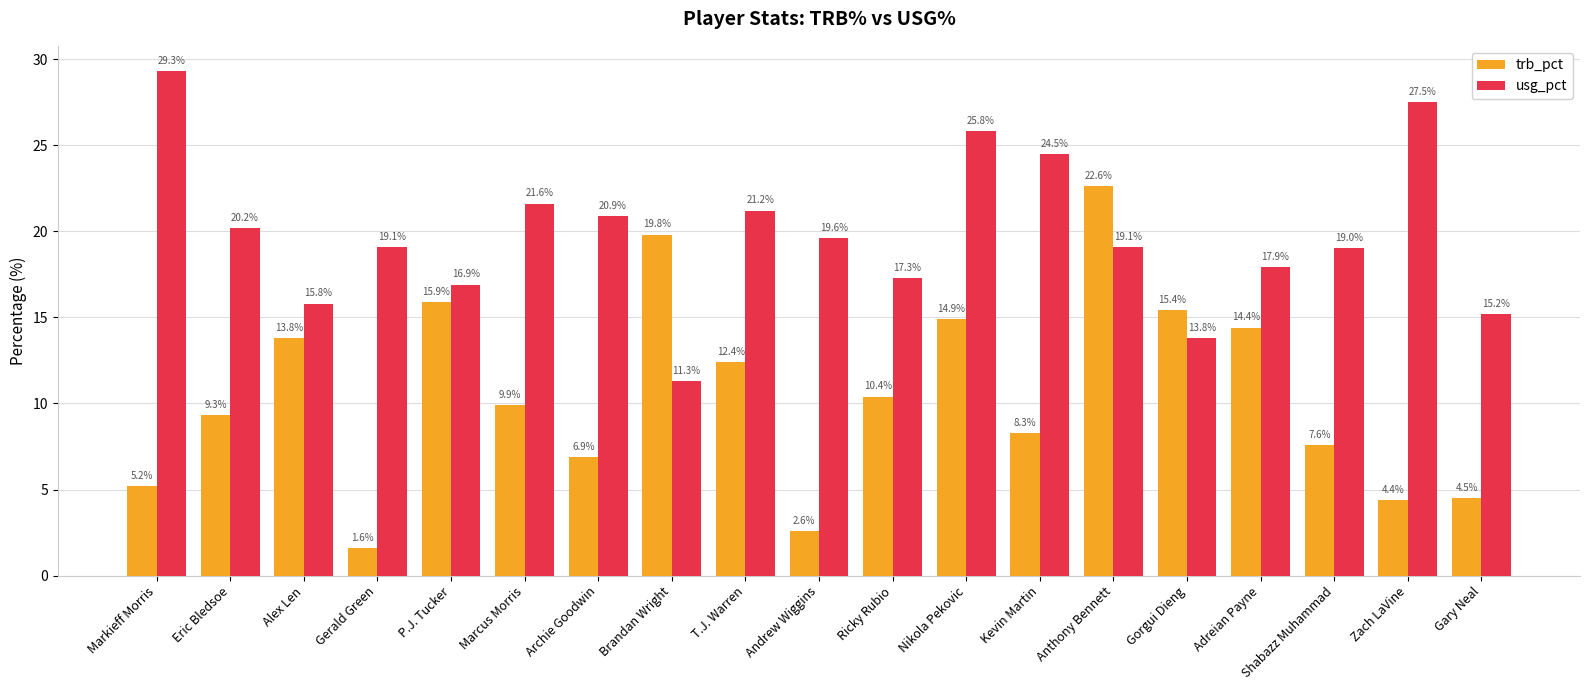

At how many categories does at least one series exceed 24?

4